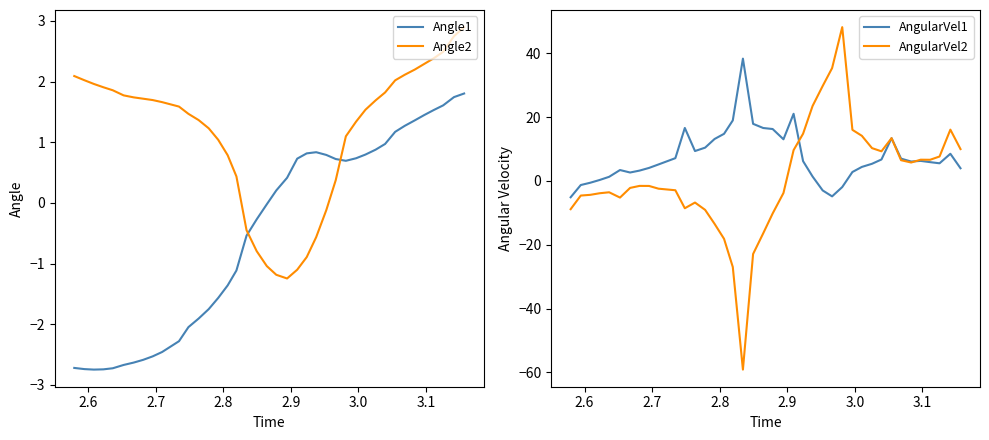

True or false: Angle1 and Angle2 cross at least once.

True